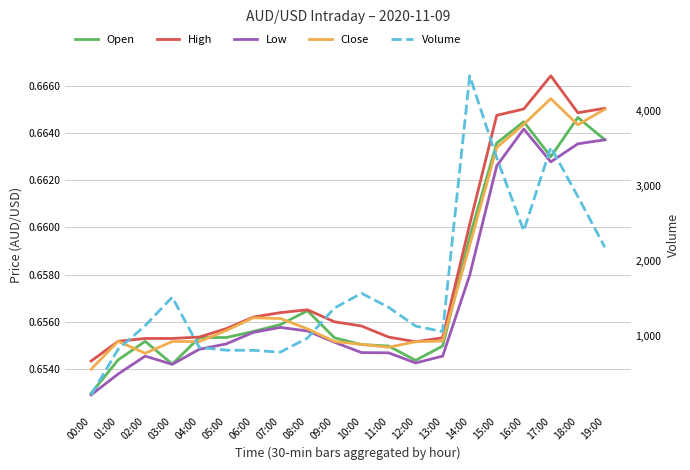

Which category has the lowest value in the Close series?

00:00